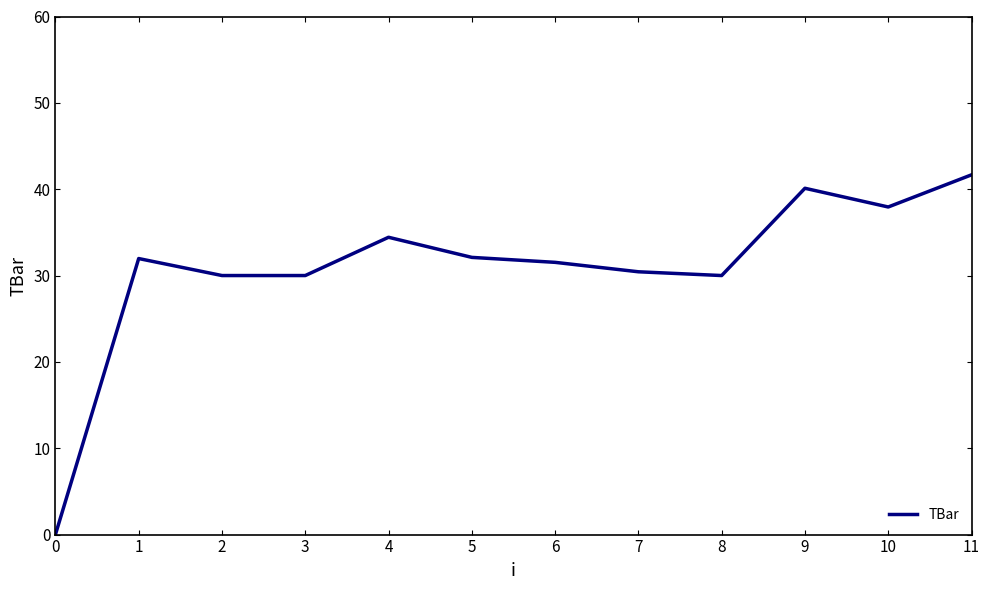

What is the difference between the maximum and minimum values?

41.7